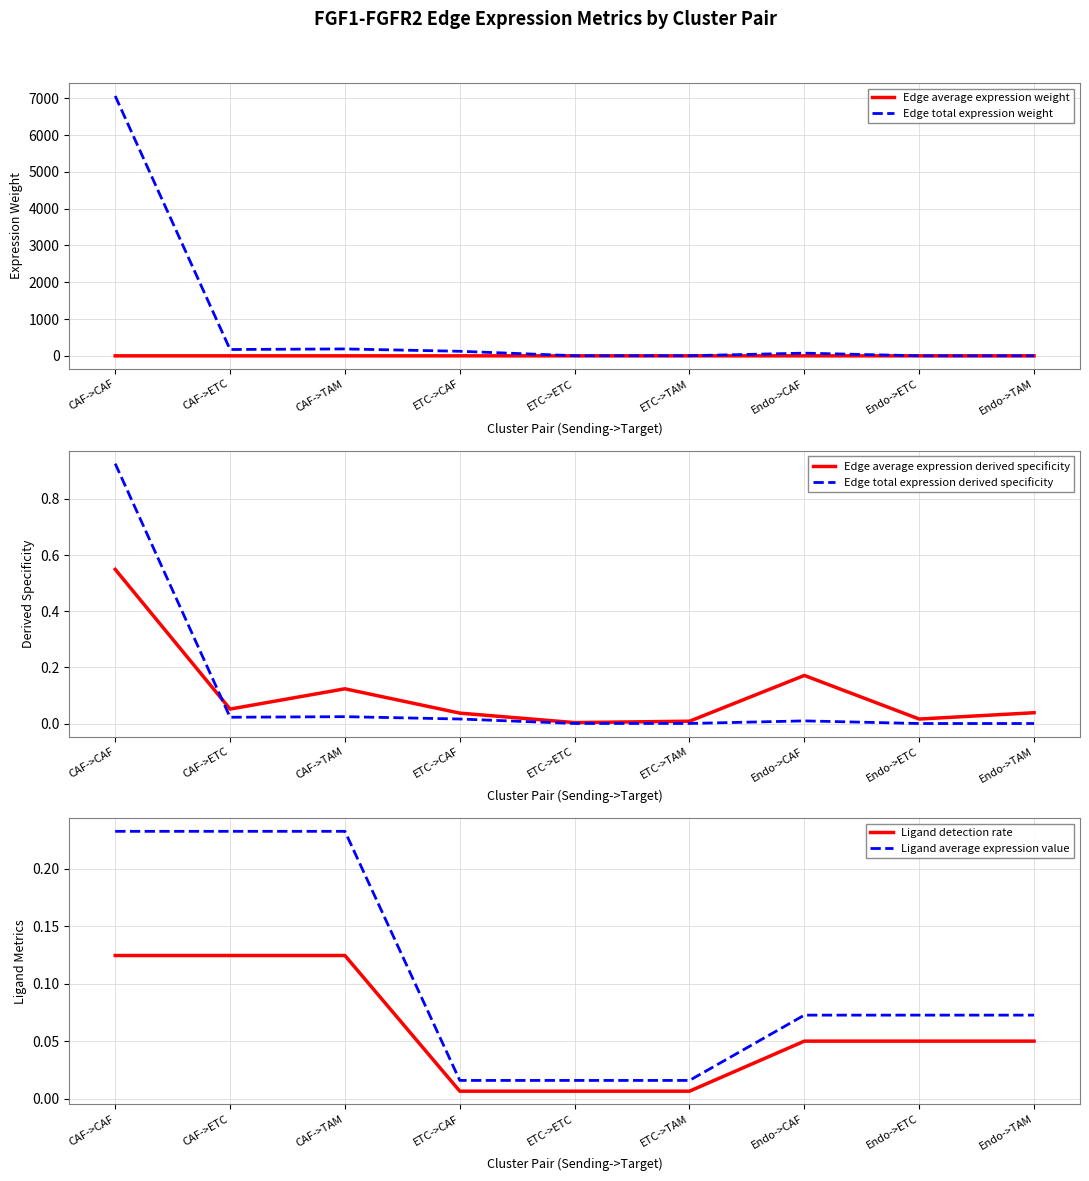

What are all the series names shown in the legend?

Edge average expression weight, Edge total expression weight, Edge average expression derived specificity, Edge total expression derived specificity, Ligand detection rate, Ligand average expression value